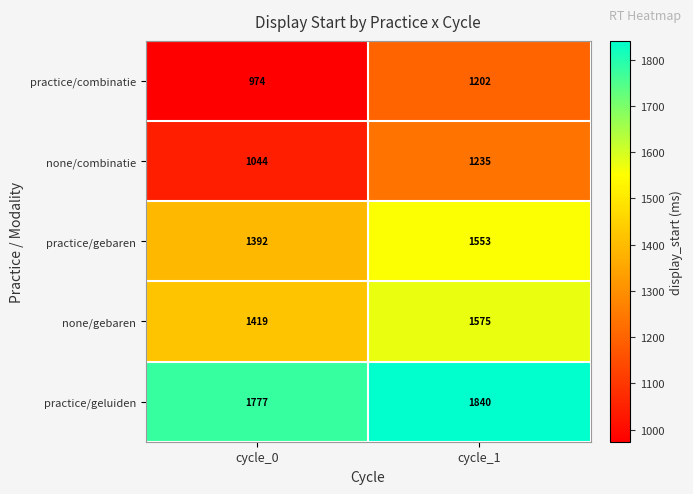

At cycle_1, list the series in order from smallest to largest.

practice/combinatie, none/combinatie, practice/gebaren, none/gebaren, practice/geluiden